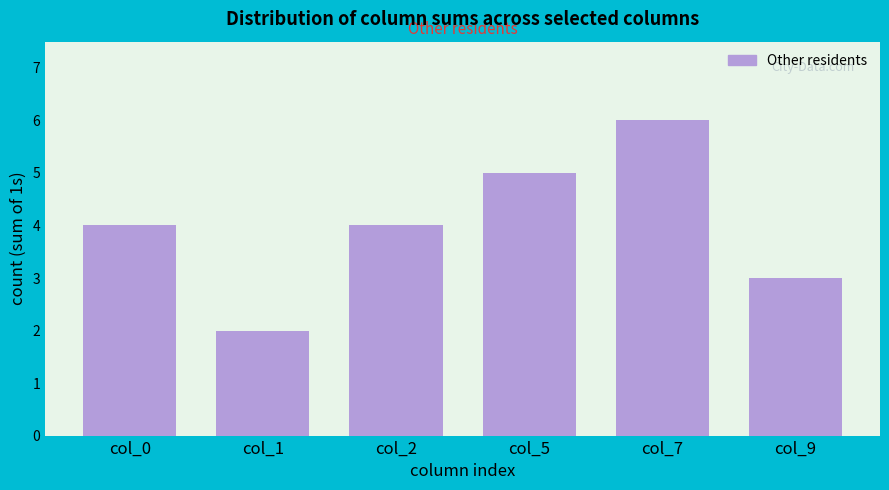

Reading left to right, extract all data points from this chart.

4	2	4	5	6	3